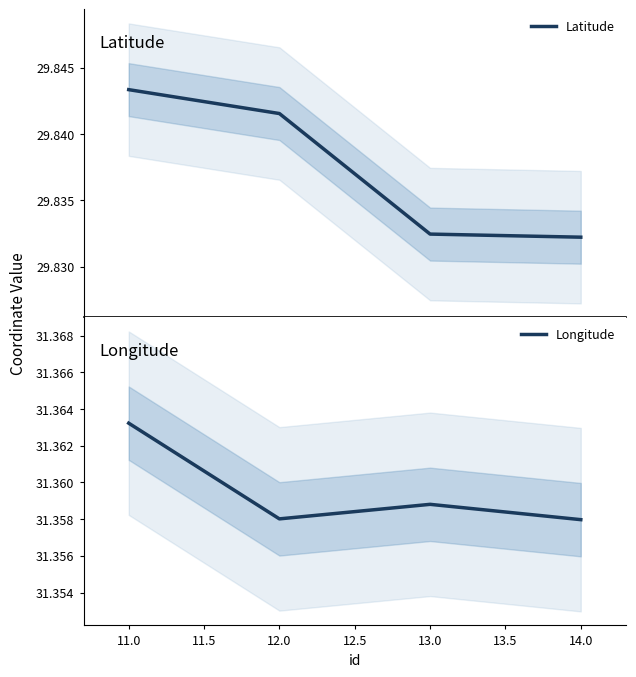

What is the sum of all Latitude values?

119.3